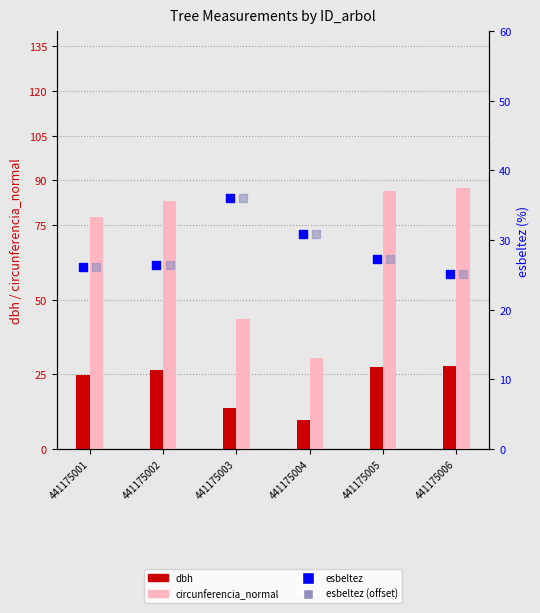

Which series reaches the maximum Y coordinate?

circunferencia_normal